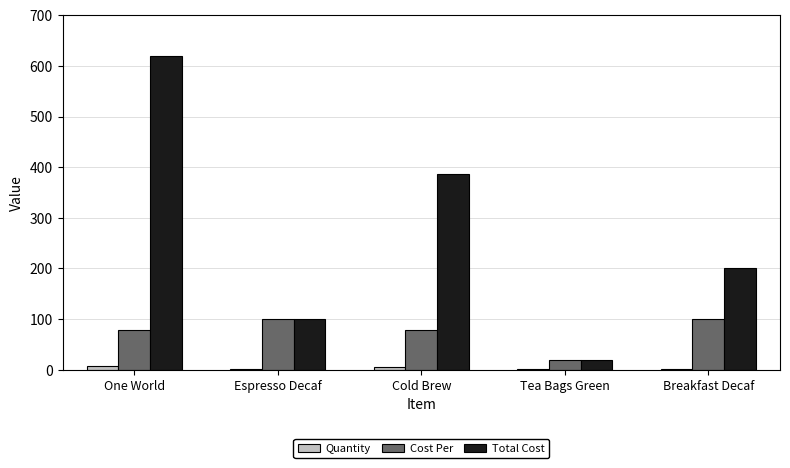

What are all the series names shown in the legend?

Quantity, Cost Per, Total Cost